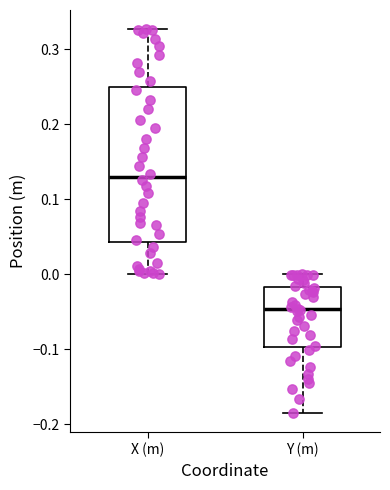

Which box has the lowest median line?

Y (m)